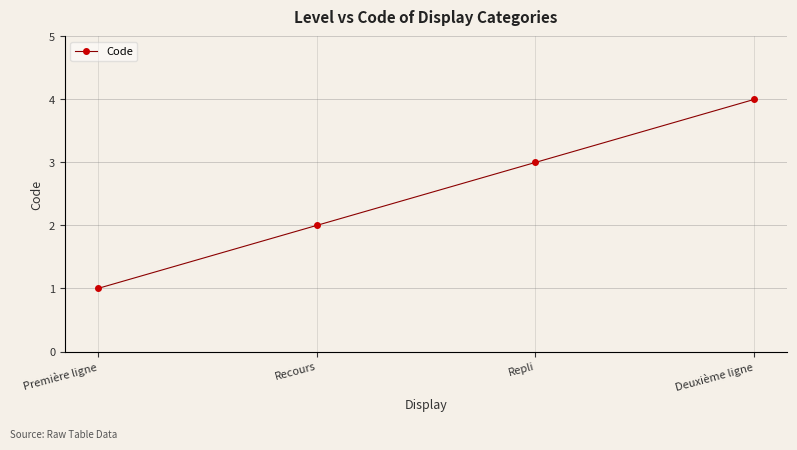

At which category does the chart reach its peak across all series?

Deuxième ligne